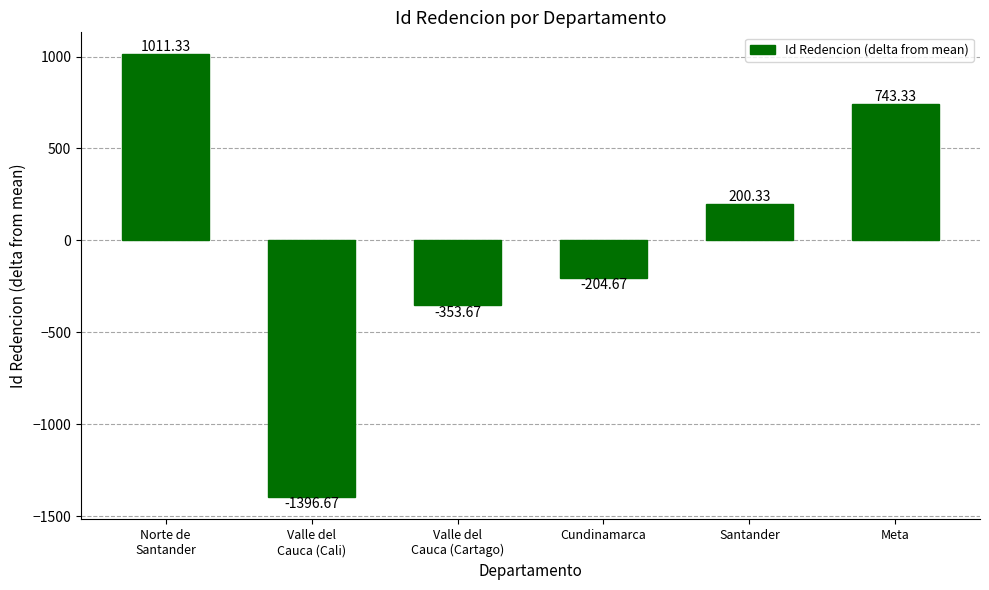

What is the smallest value displayed?

-1396.7